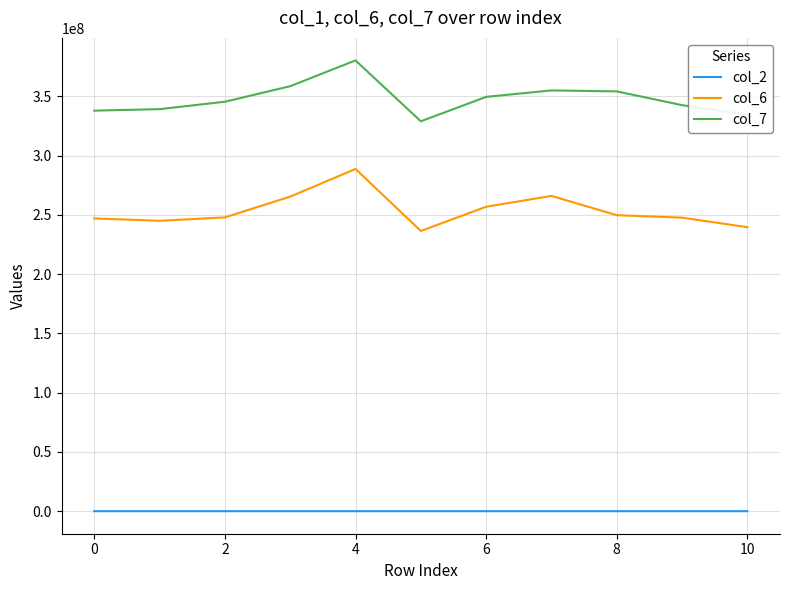

What are all the series names shown in the legend?

col_2, col_6, col_7